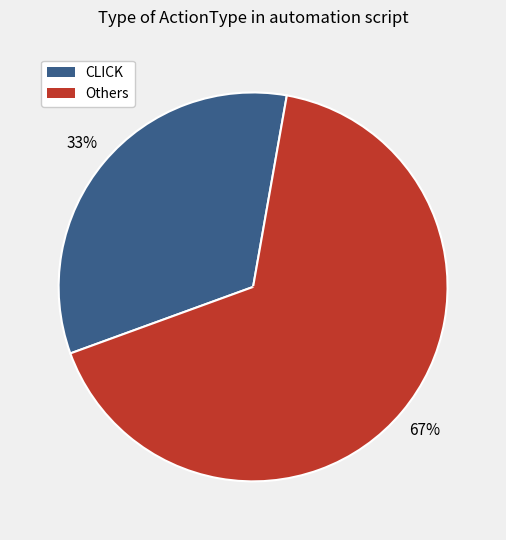

To the nearest percent, what is the average slice percentage?

50%